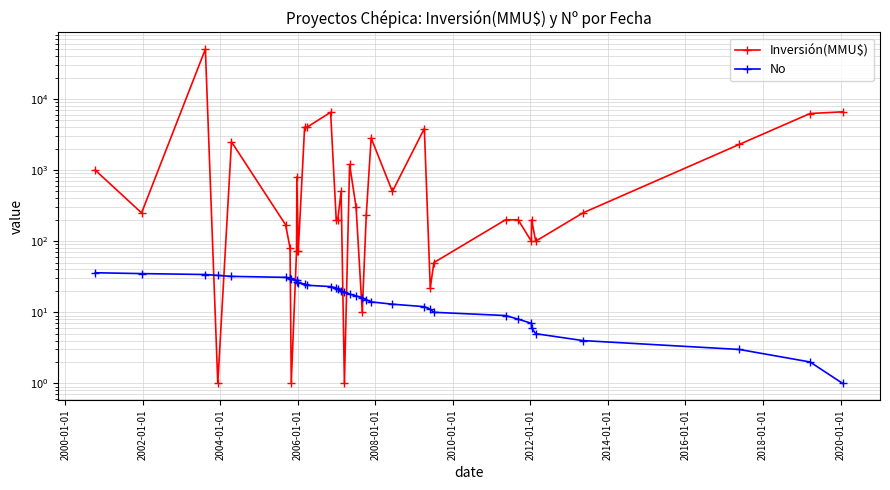

Does the chart have visible grid lines?

Yes